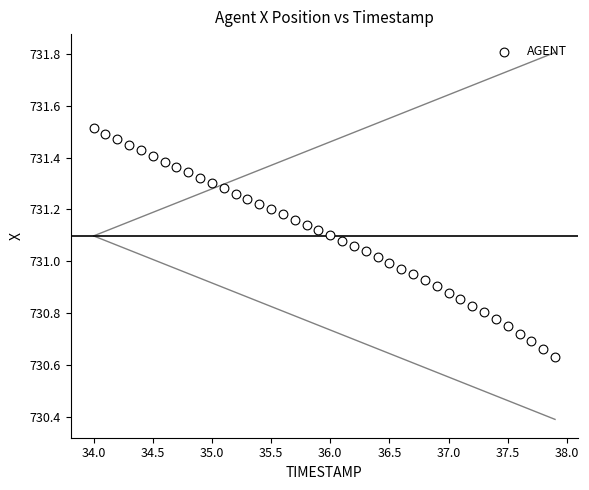

What is the range of Y values (max minus min)?

0.9